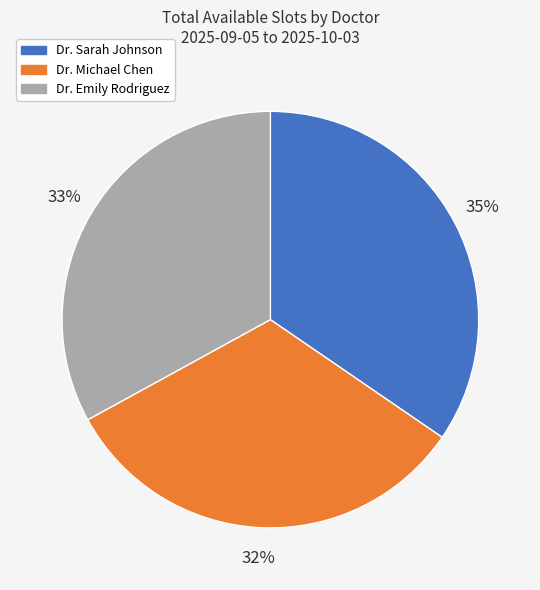

How many segments does this pie chart have?

3